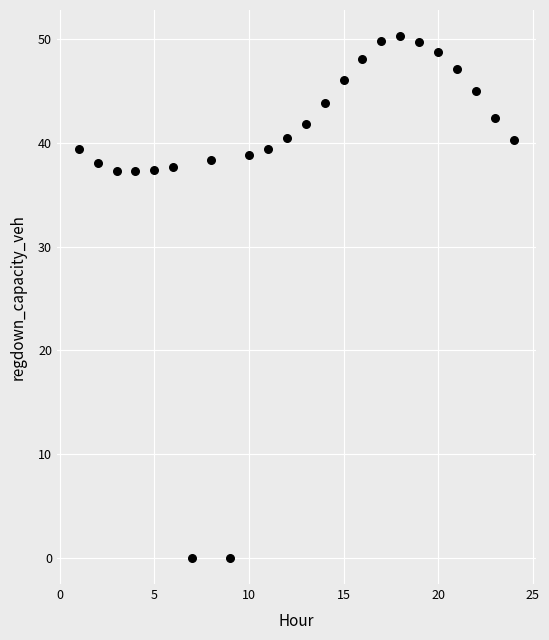

What is the range of X values (max minus min)?

23.0